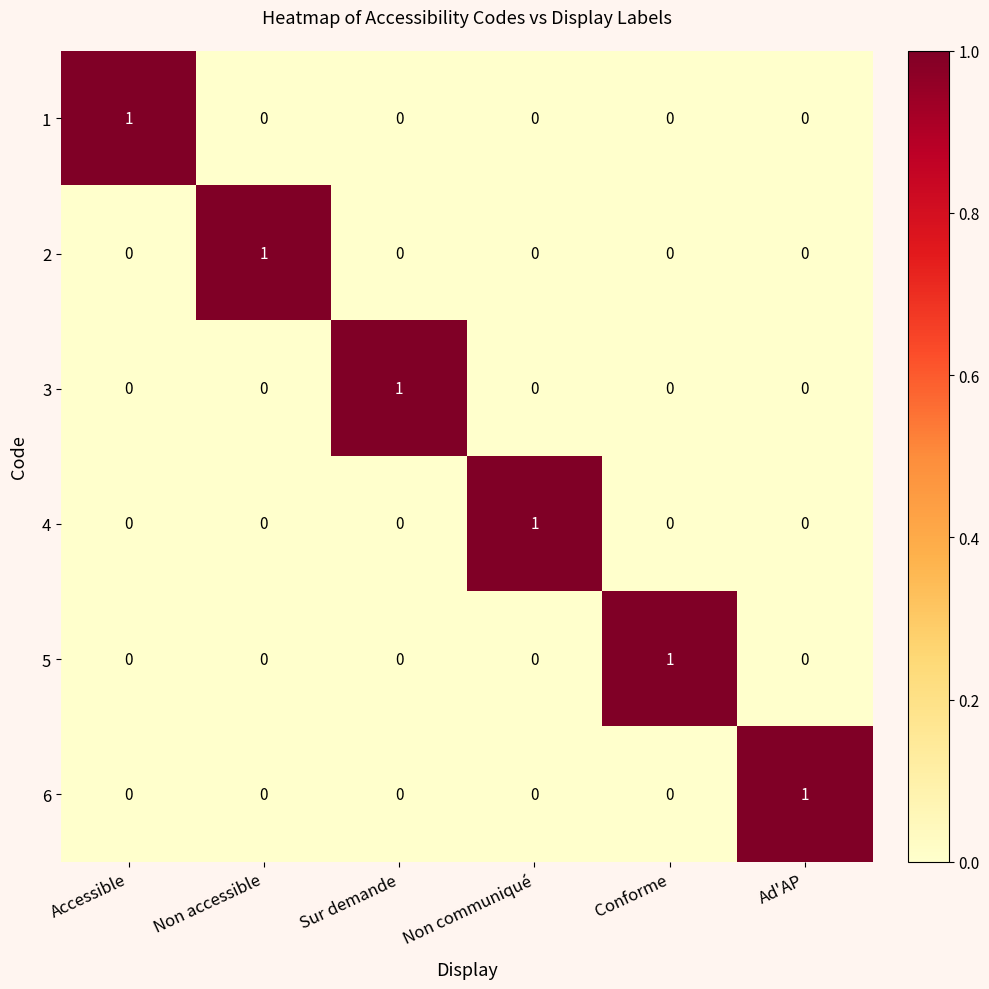

The 2 series shows 0 at Sur demande. True or false?

True